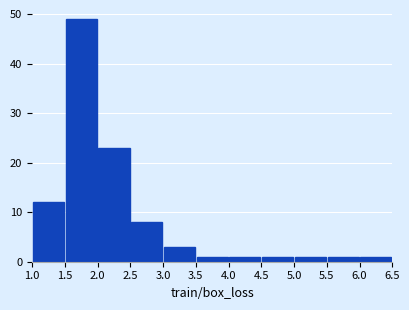

Over which range of the x-axis is the bar tallest?

1.5 to 2.0